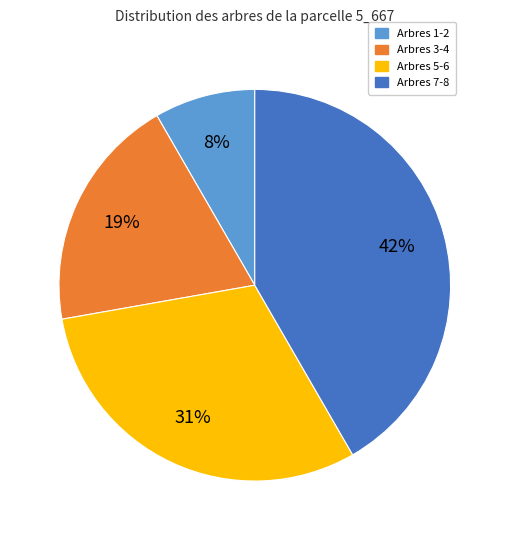

To the nearest percent, what is the average slice percentage?

25%